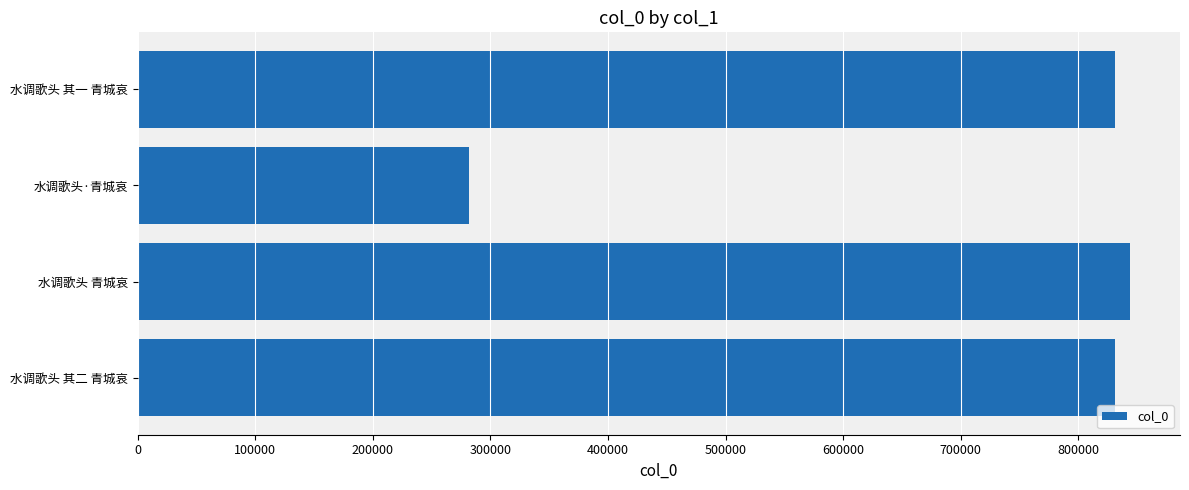

Read the value at 水调歌头·青城哀.

281478